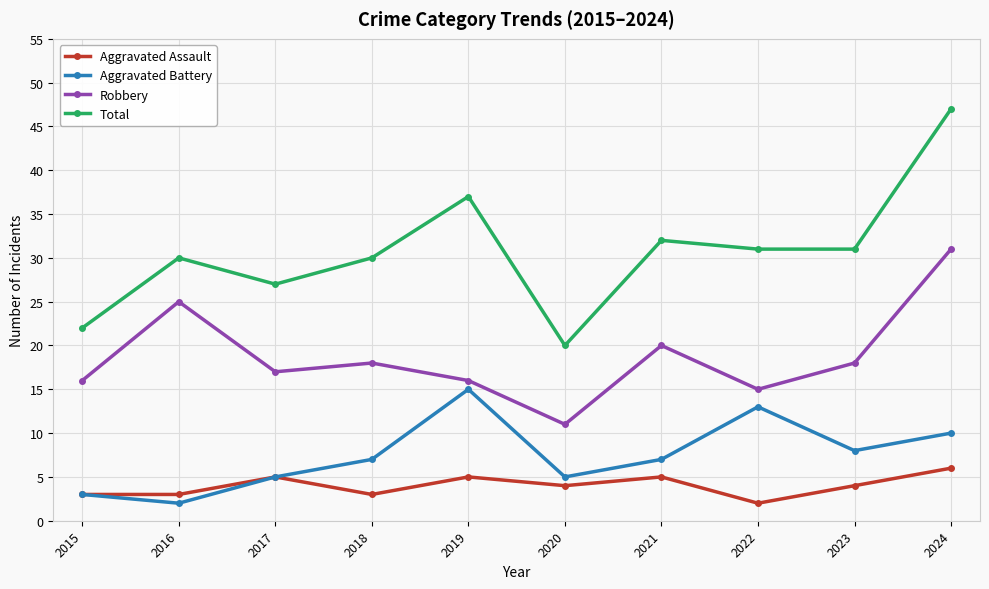

Where is Aggravated Battery nearest to the value 8?

2023